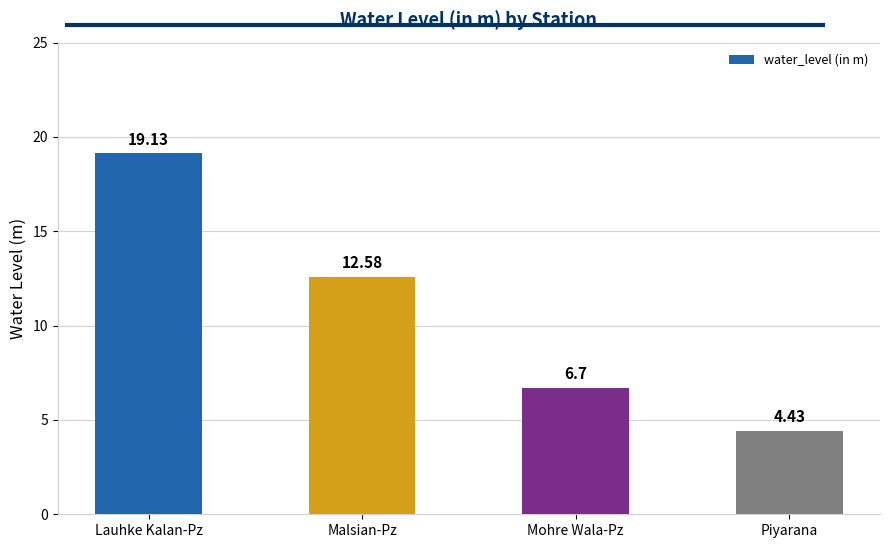

Is it true that the value at Lauhke Kalan-Pz is 32.9?

False